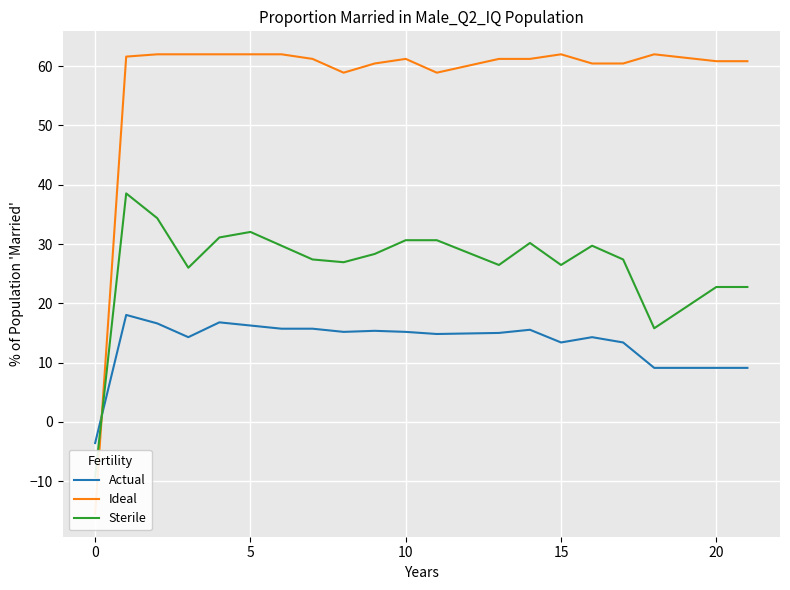

True or false: Ideal has more than 1 points higher than both neighbors.

True